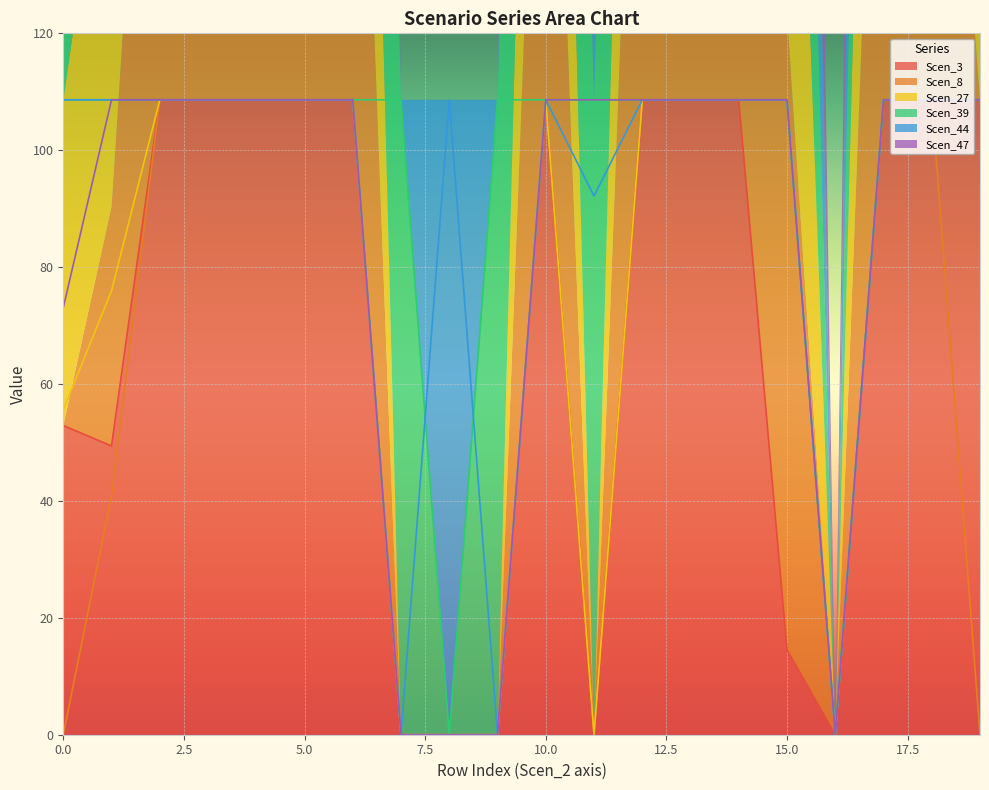

Which series changed the most between 108.63 and 108.63?

Scen_39